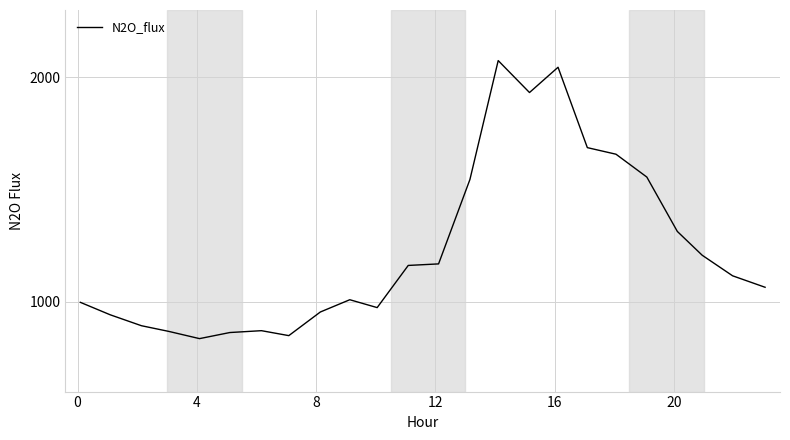

What is the sum of all values?

29588.4